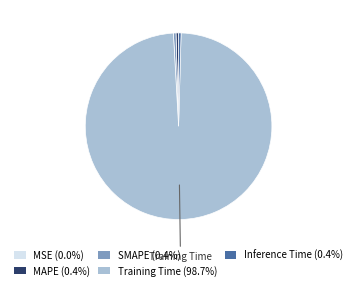

Is there a majority slice in this chart?

Yes